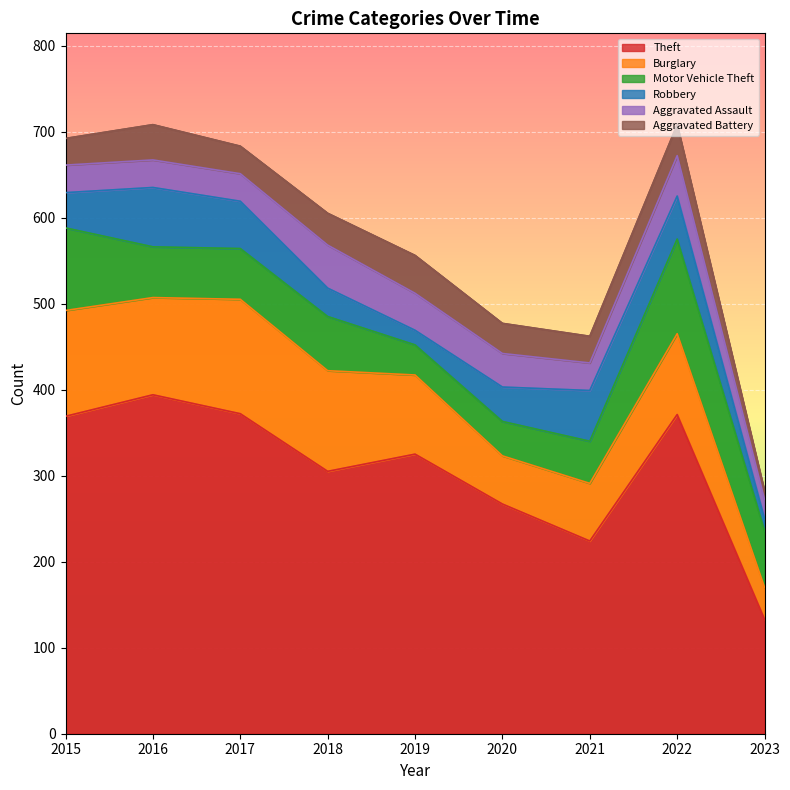

True or false: Motor Vehicle Theft and Burglary cross at least once.

True